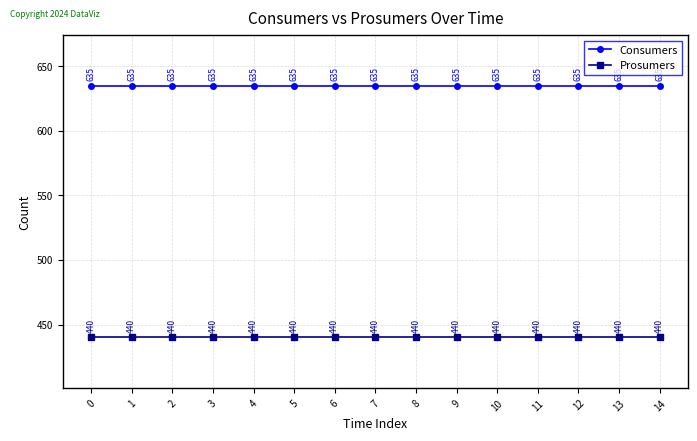

Reading left to right, extract all data points from this chart.

Consumers: 0=635	1=635	2=635	3=635	4=635	5=635	6=635	7=635	8=635	9=635	10=635	11=635	12=635	13=635	14=635
Prosumers: 0=440	1=440	2=440	3=440	4=440	5=440	6=440	7=440	8=440	9=440	10=440	11=440	12=440	13=440	14=440